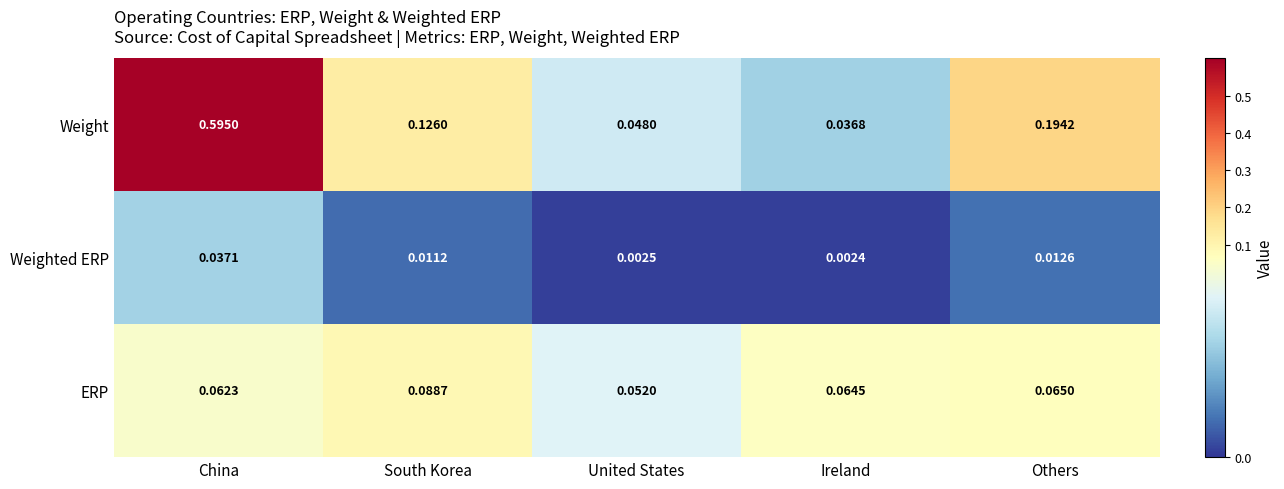

Rank the series by their average value, from highest to lowest.

Weight, ERP, Weighted ERP